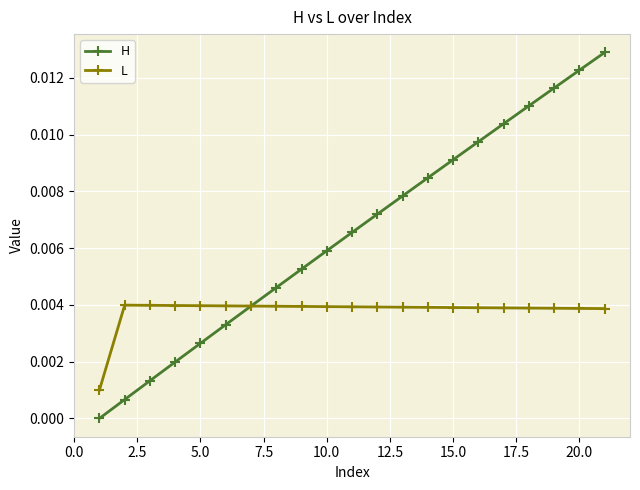

True or false: H and L intersect in this chart.

True